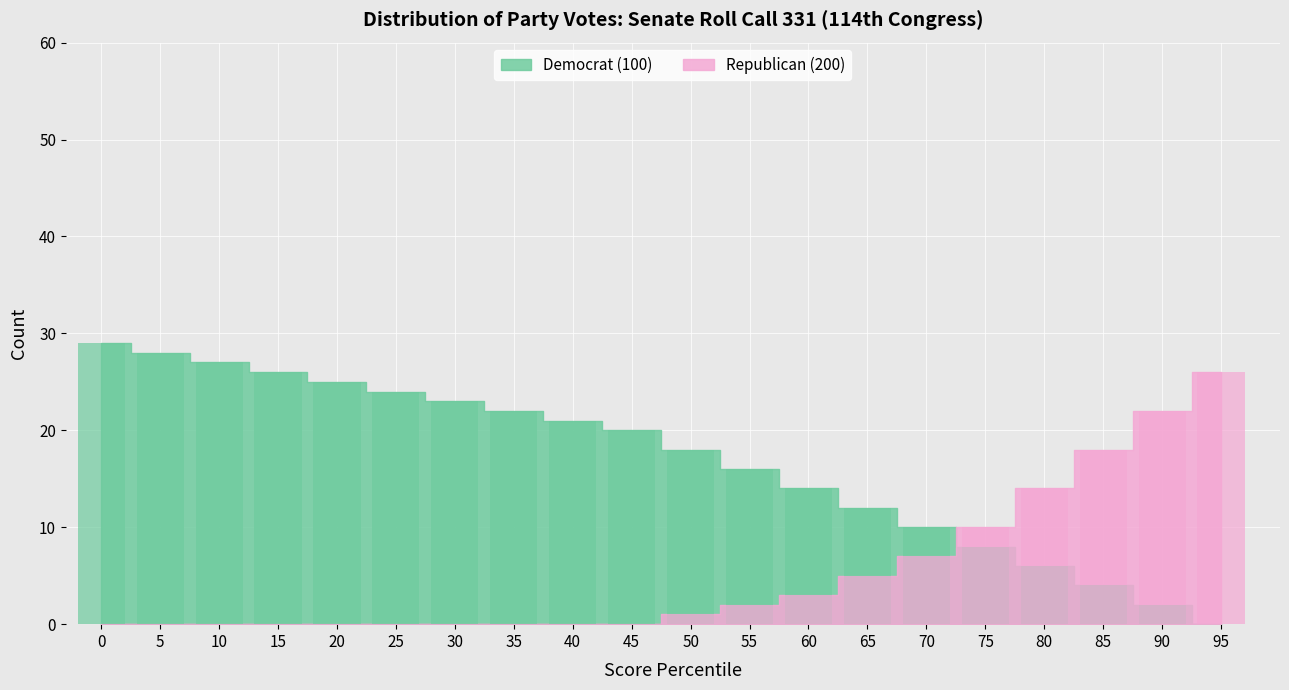

What is the average value of the Republican (200) series?

5